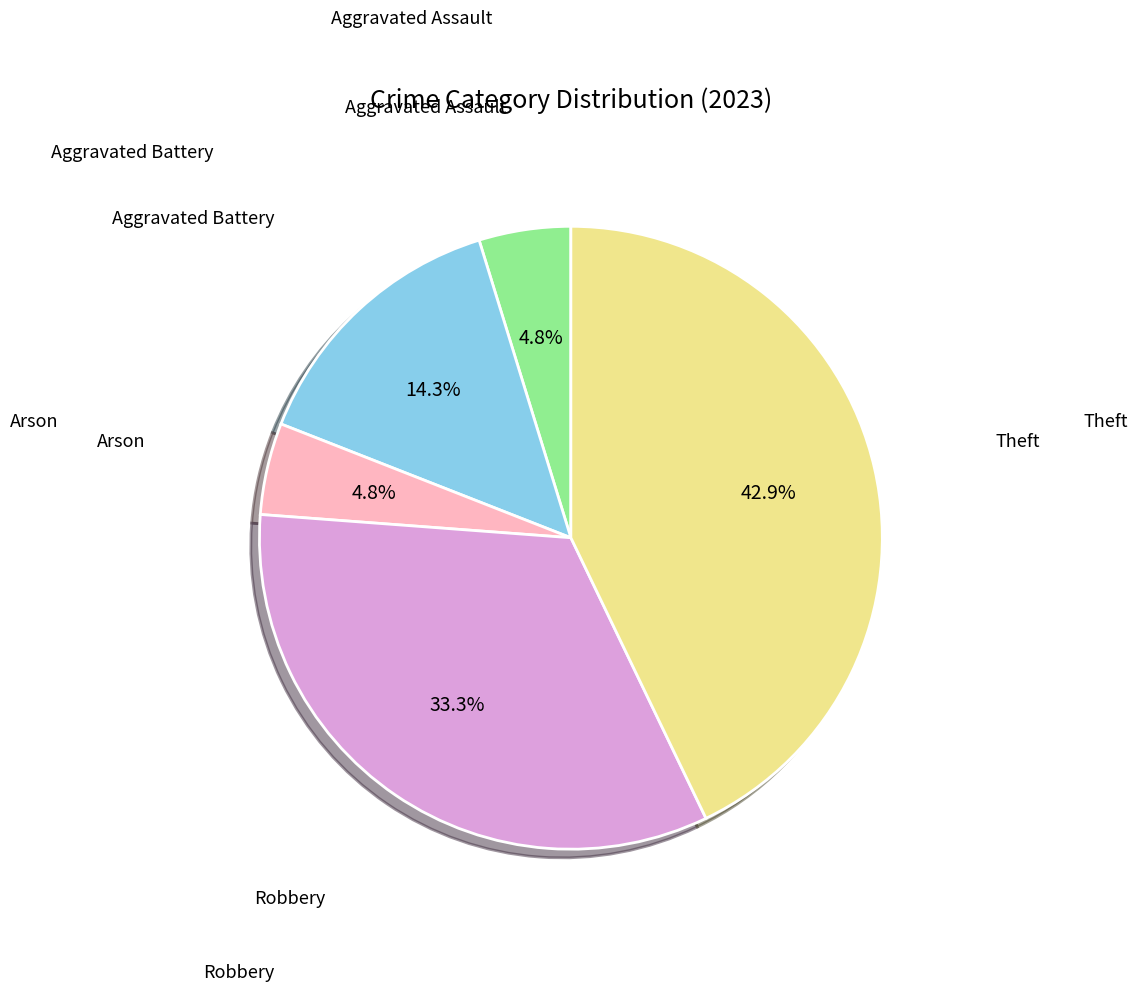

Does any single category account for the majority?

No